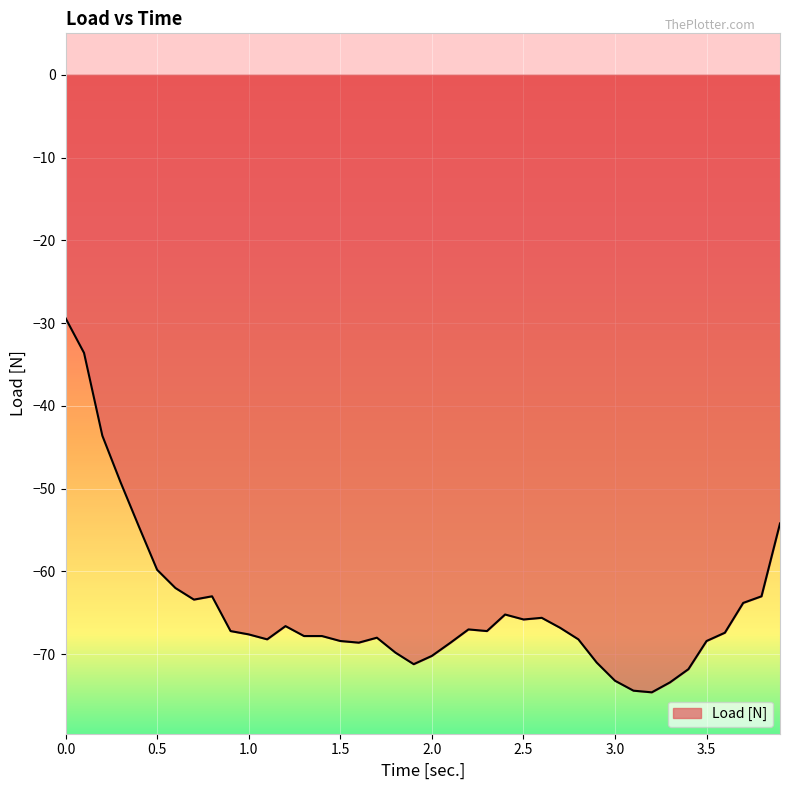

What is the difference between the maximum and minimum values?

45.2